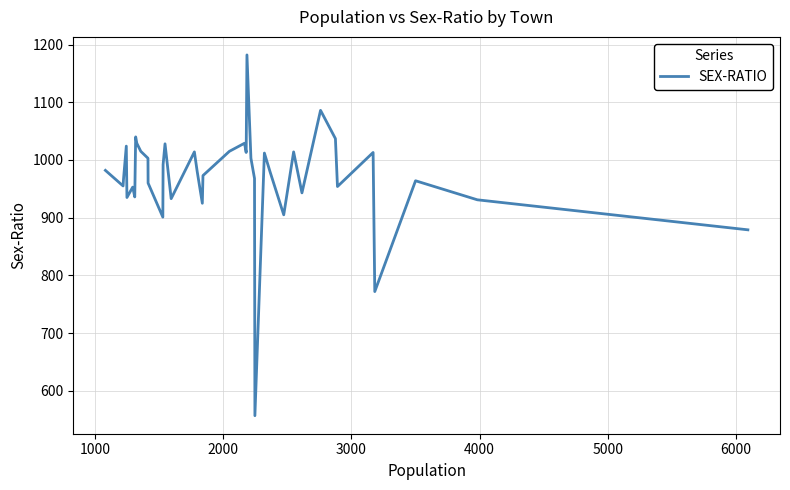

How many interior local valleys (lower than both neighbors) does the data have?

12